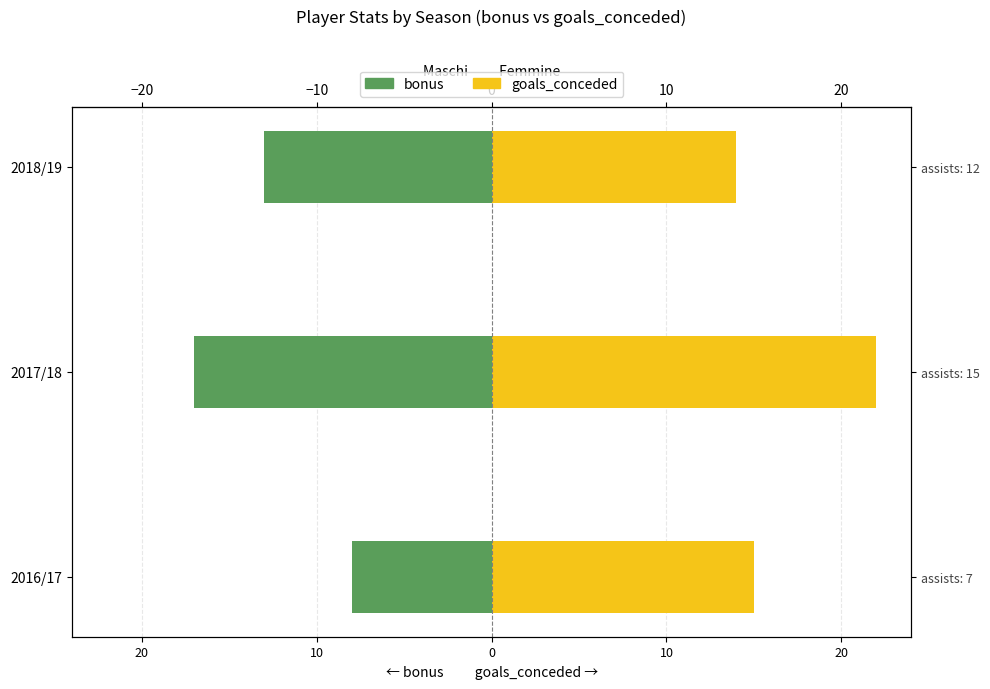

How many bars are there in each group?

2